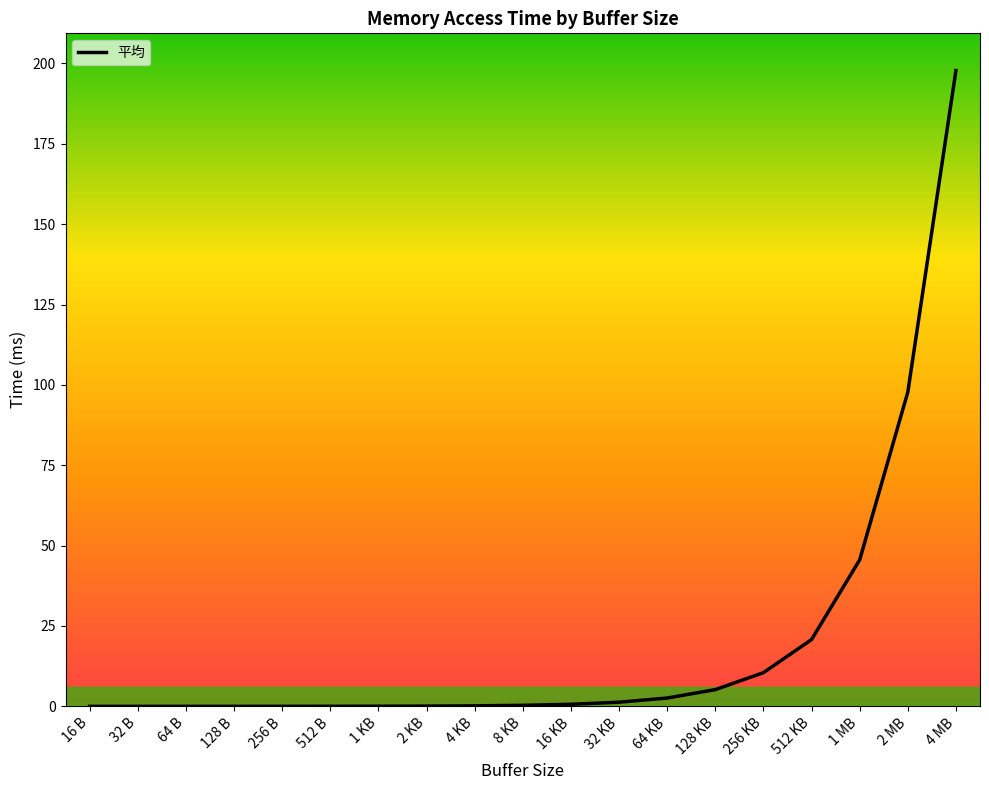

What value does the data have at 256 KB?

10.5